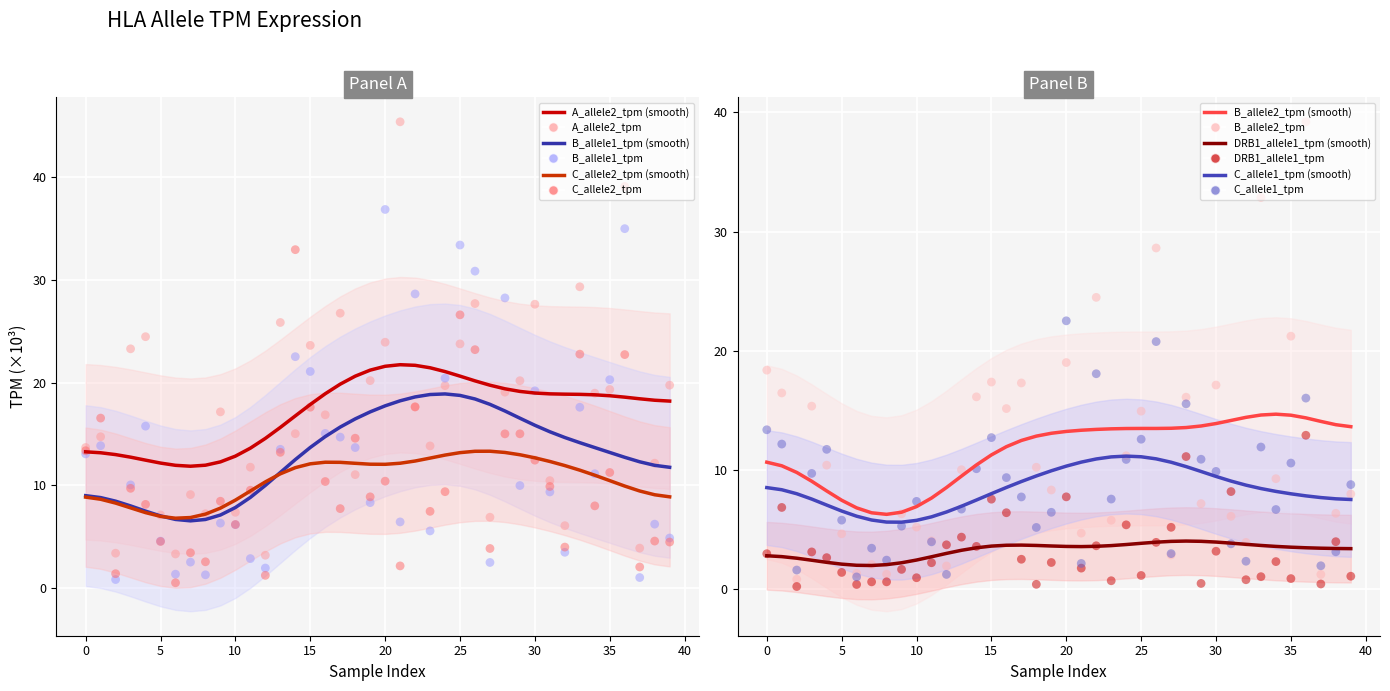

Which series has the largest total across all categories?

A_allele2_tpm